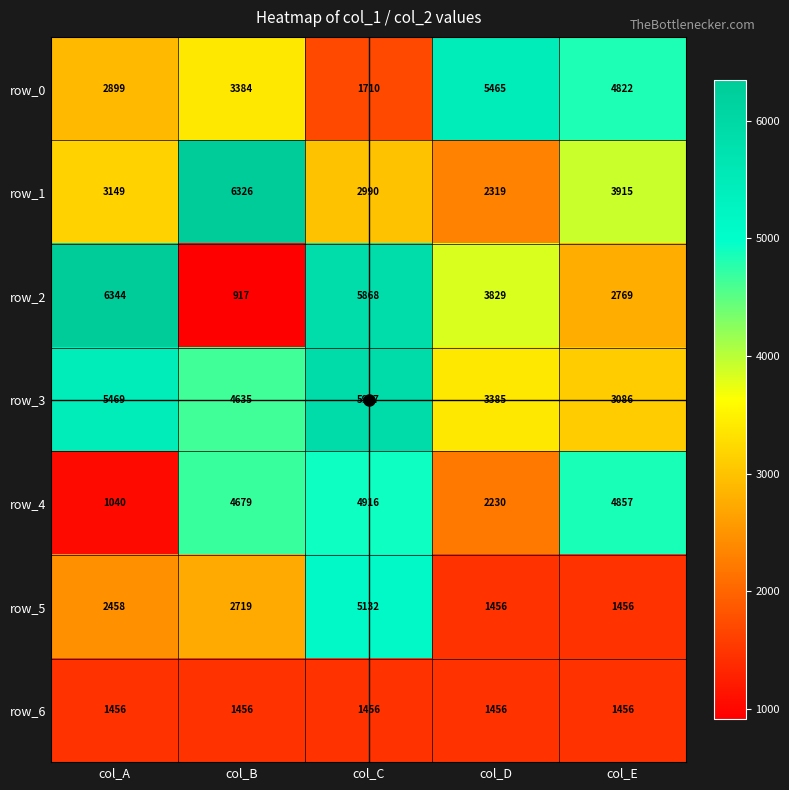

Which category has the highest value in the row_4 series?

col_C